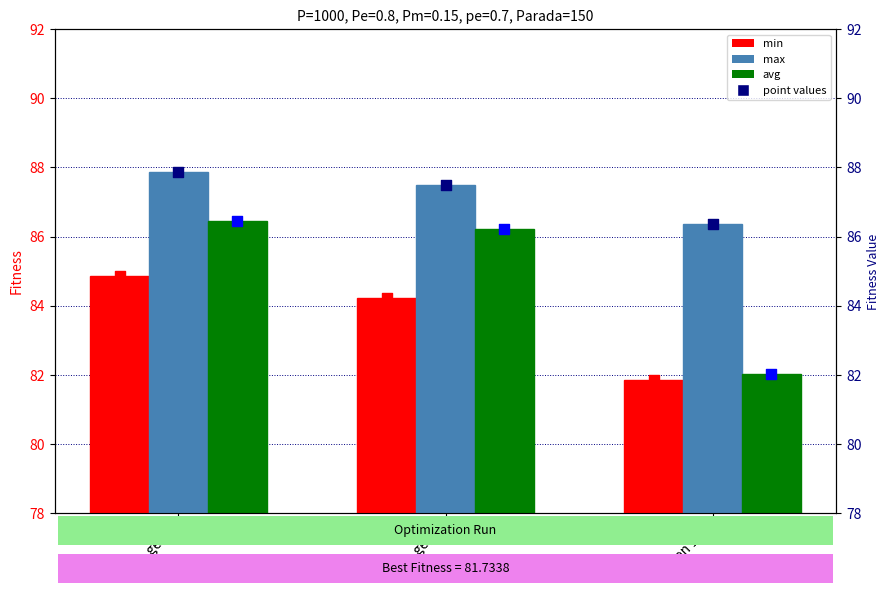

Which series contains the lowest Y value?

min